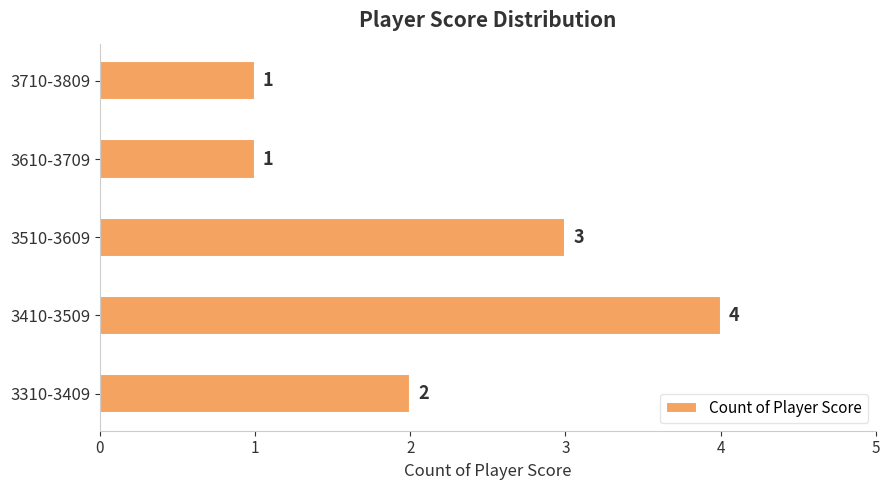

Reading bottom to top, extract all data points from this chart.

3310-3409=2	3410-3509=4	3510-3609=3	3610-3709=1	3710-3809=1